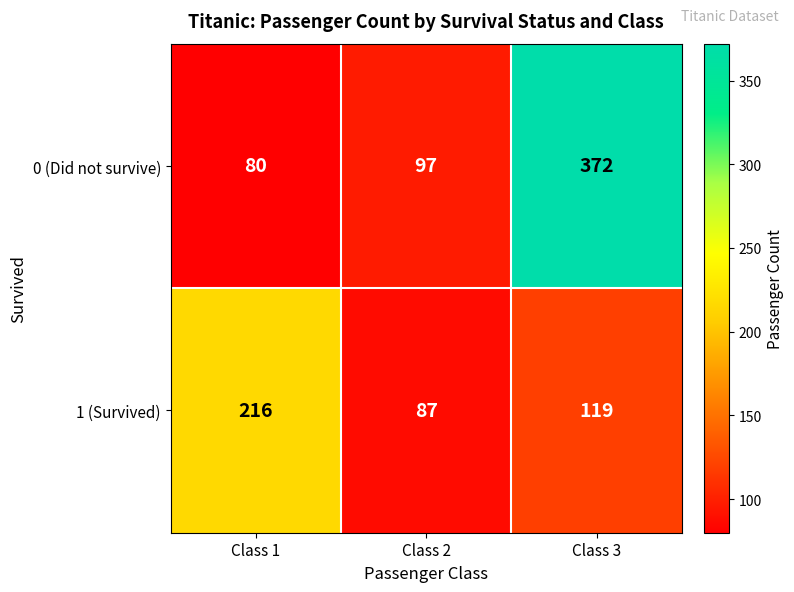

Between Class 1 and Class 3, which series saw the biggest shift?

0 (Did not survive)